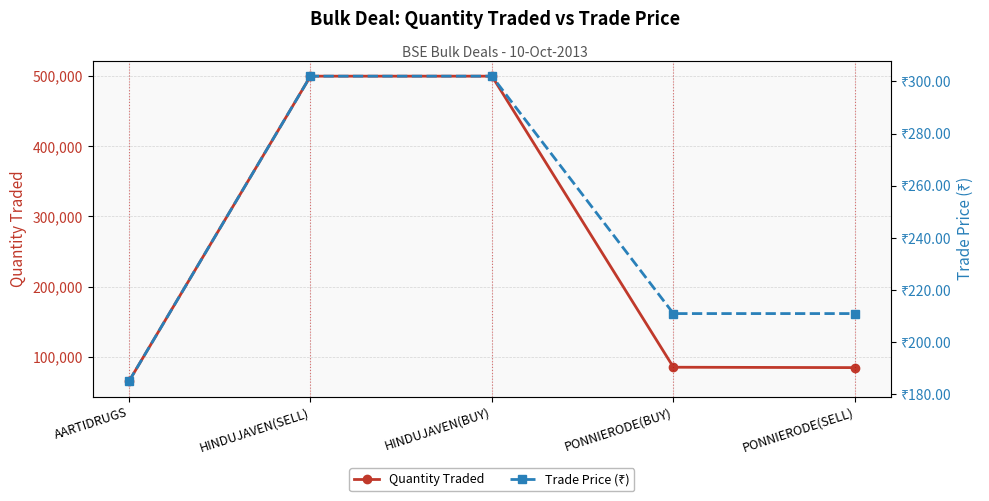

True or false: Trade Price (₹) and Quantity Traded intersect in this chart.

False